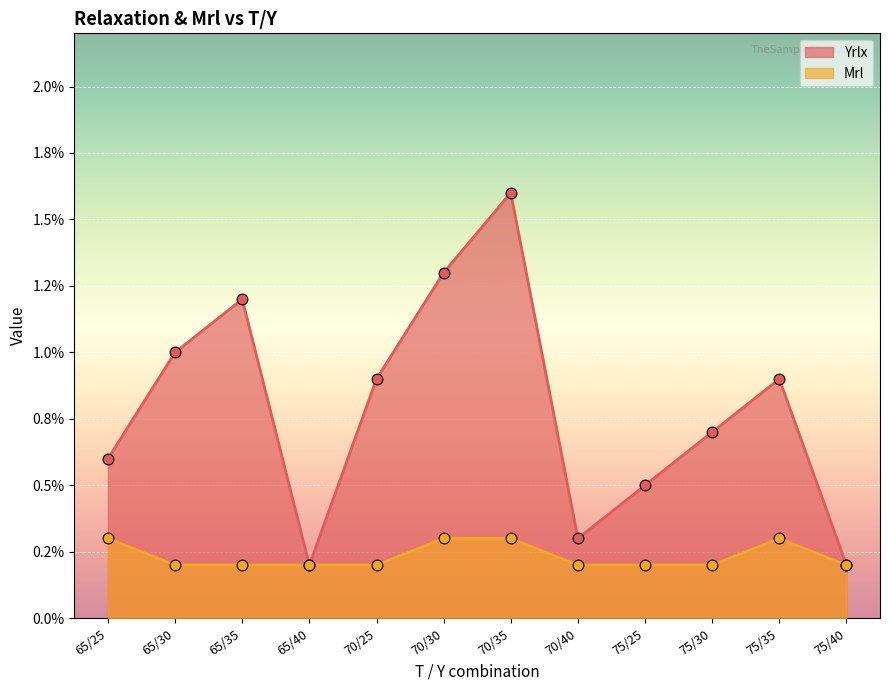

Which series contains the highest Y value?

Yrlx